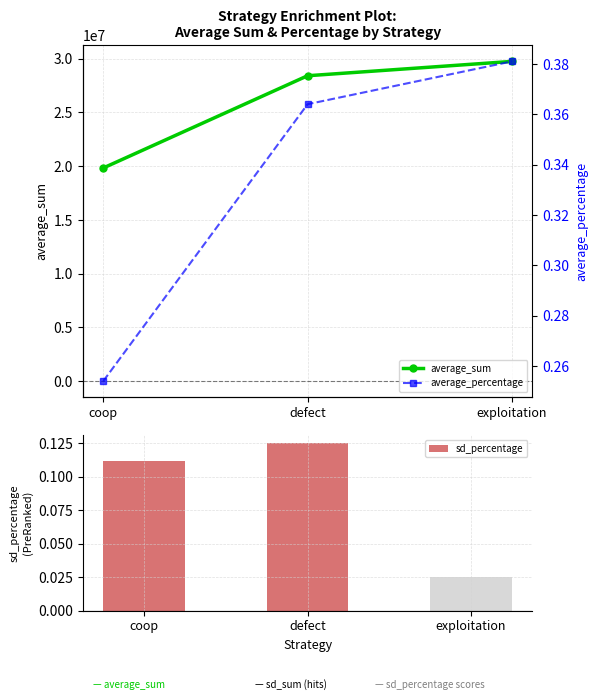

Between coop and defect, which series saw the biggest shift?

average_sum